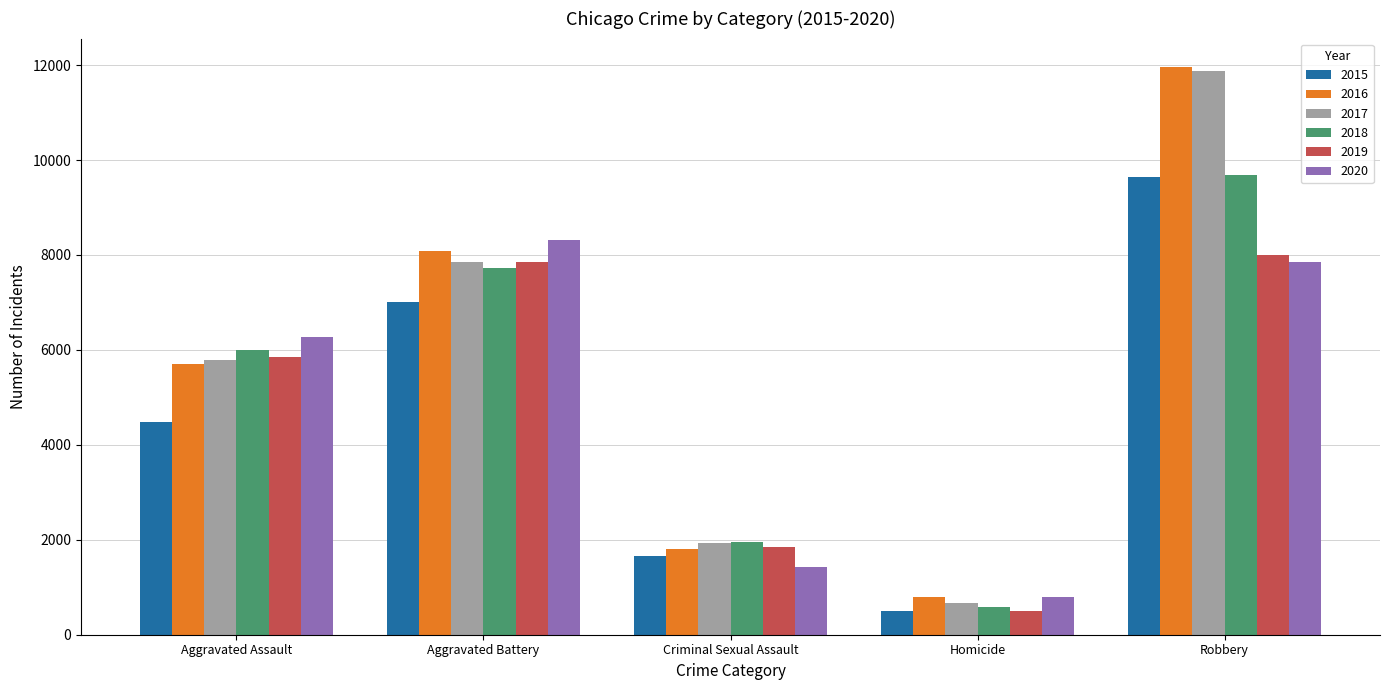

What is the sum of all 2015 values?

23285